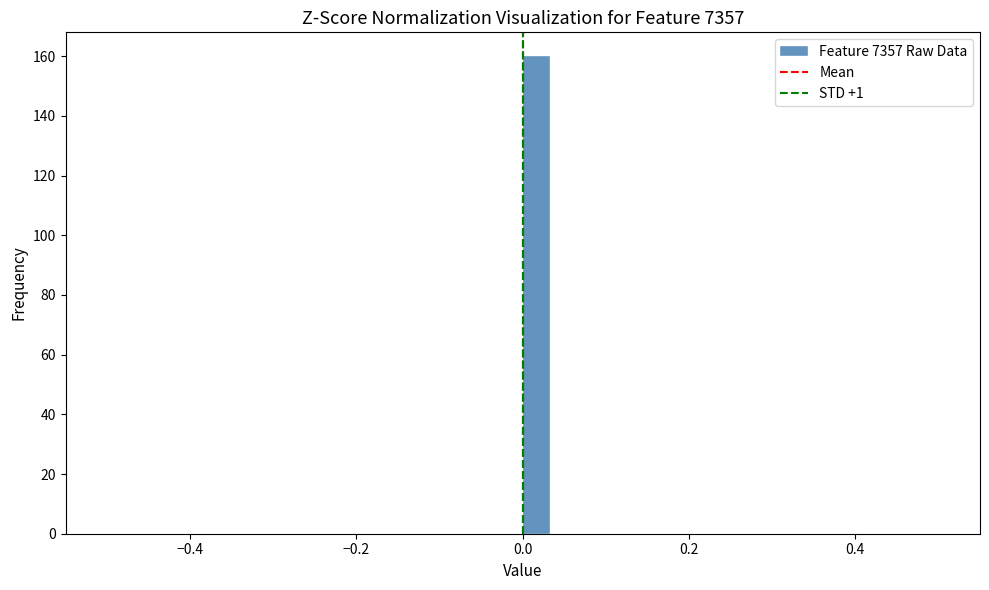

Read against the x-axis, roughly where is the centre of the tallest bar?

0.02